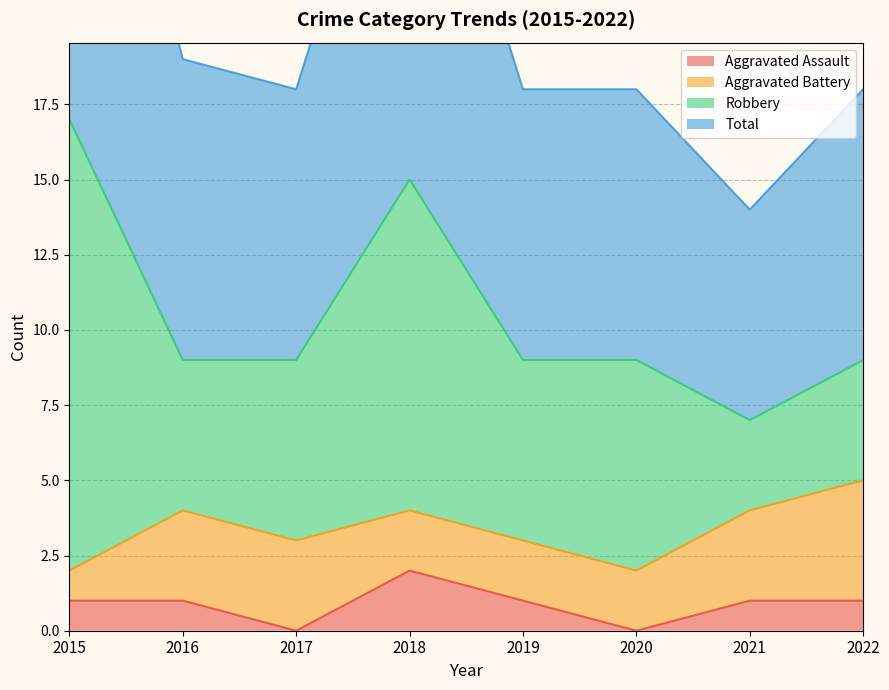

Where is the first local maximum for Total?

2018